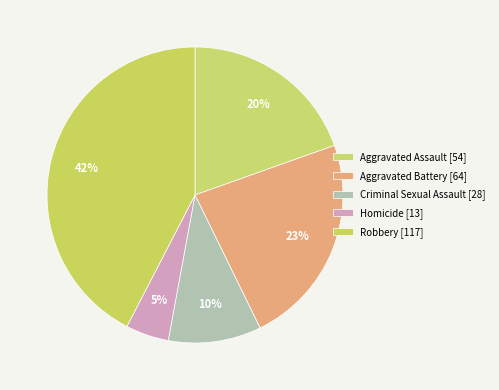

Is there any slice that represents more than half of the pie?

No